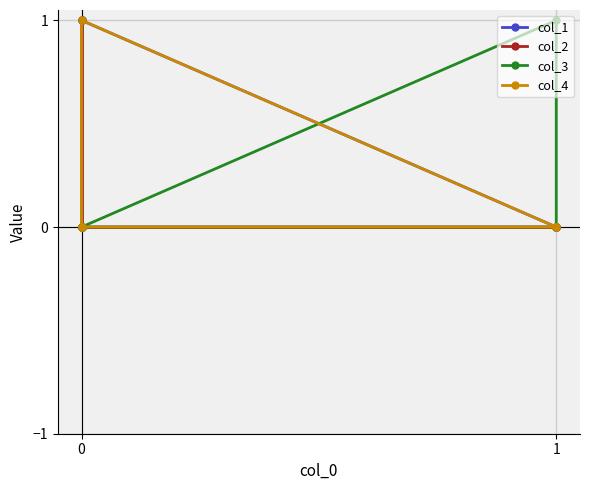

Reading right to left, transcribe all the data shown in this chart.

col_1: 1	0	0	0	0
col_2: 0	0	0	0	1
col_3: 0	0	1	0	1
col_4: 0	0	0	1	0